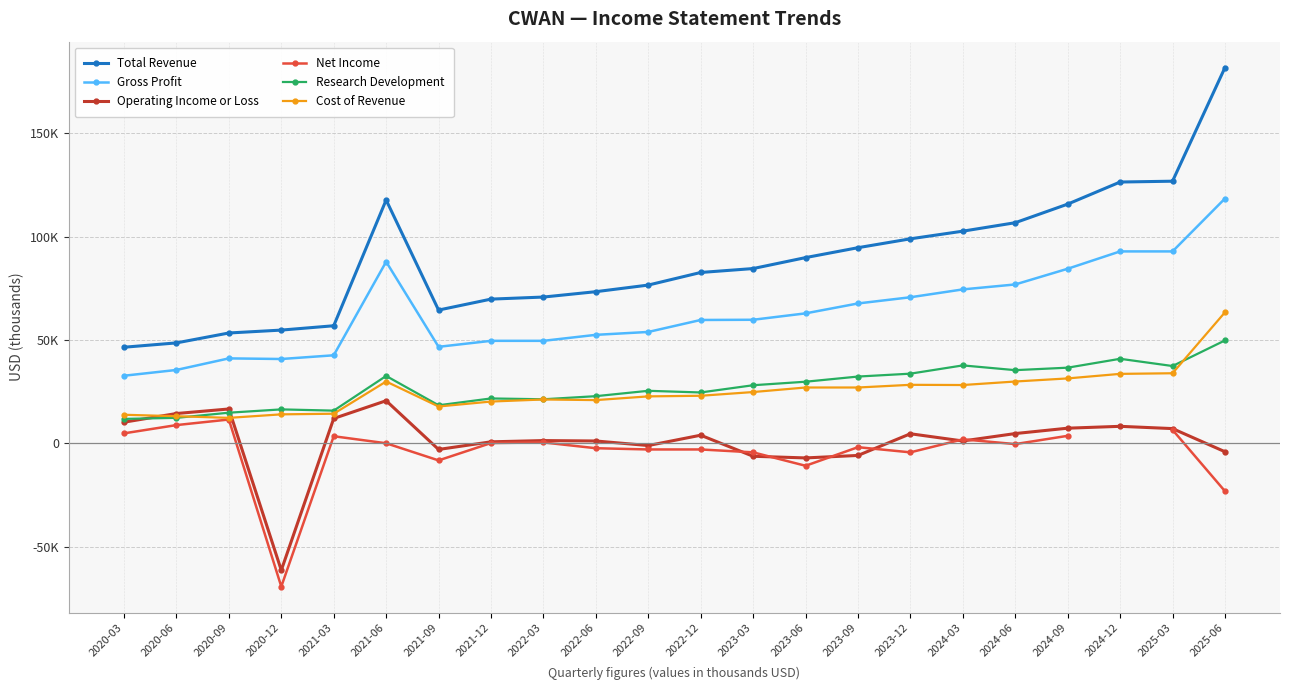

The Research Development series shows 5338.3 at 2022-12. True or false?

False